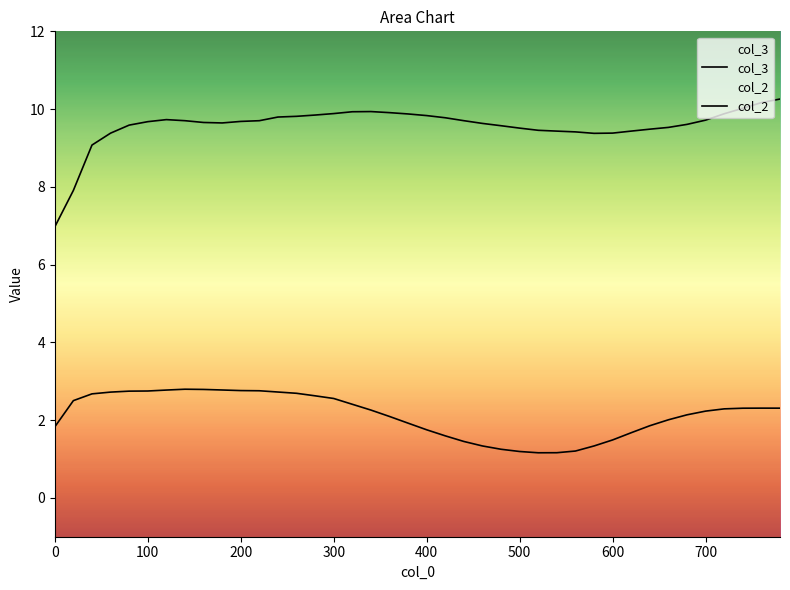

What is the spread (max minus min) of values at 760?

7.9